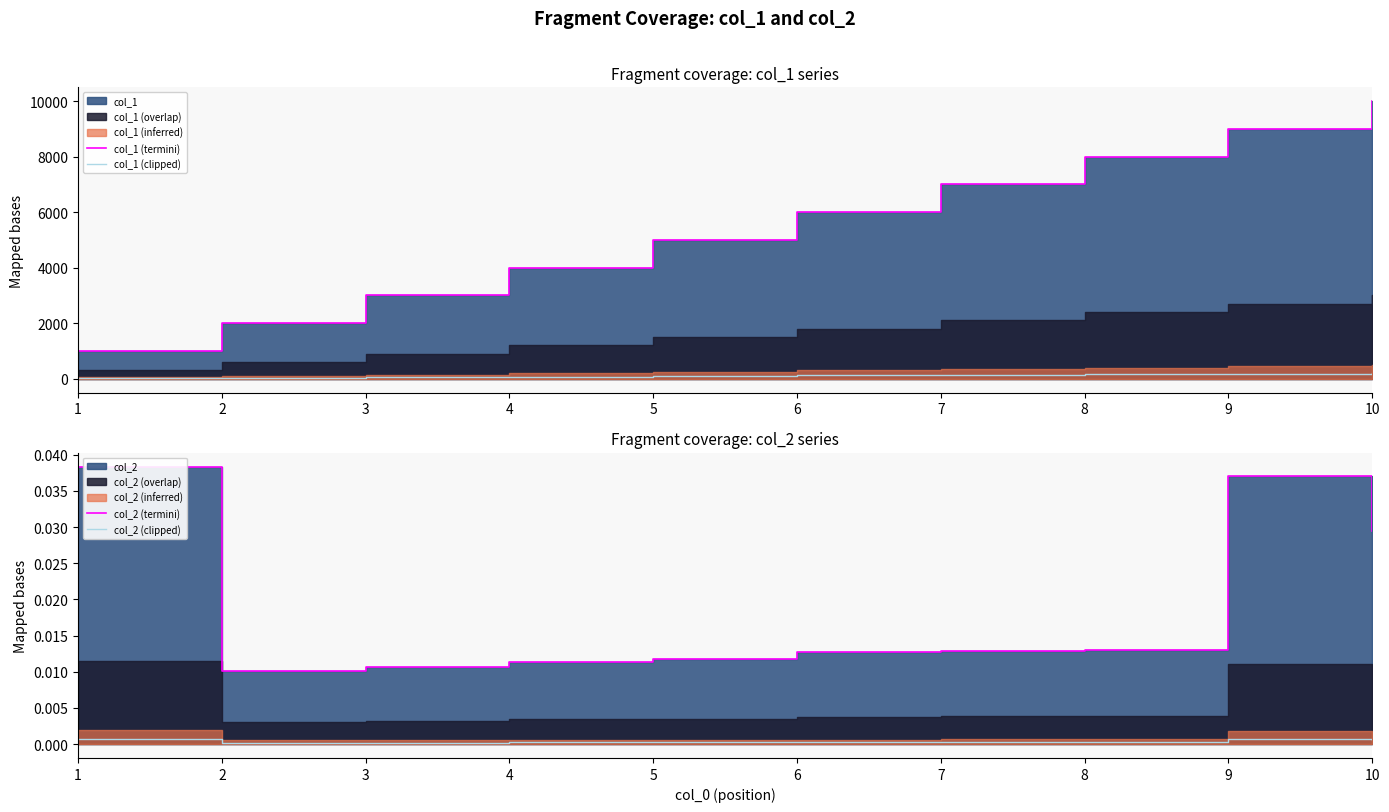

Is it true that col_1 (clipped) equals 138.7 at 5?

False